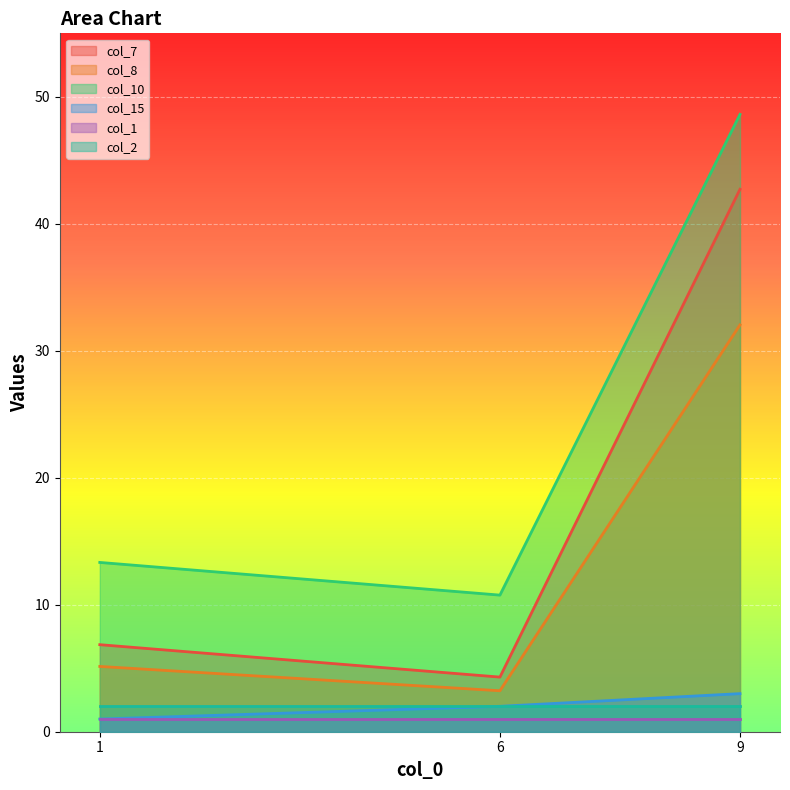

Which series has the largest range (max minus min)?

col_7